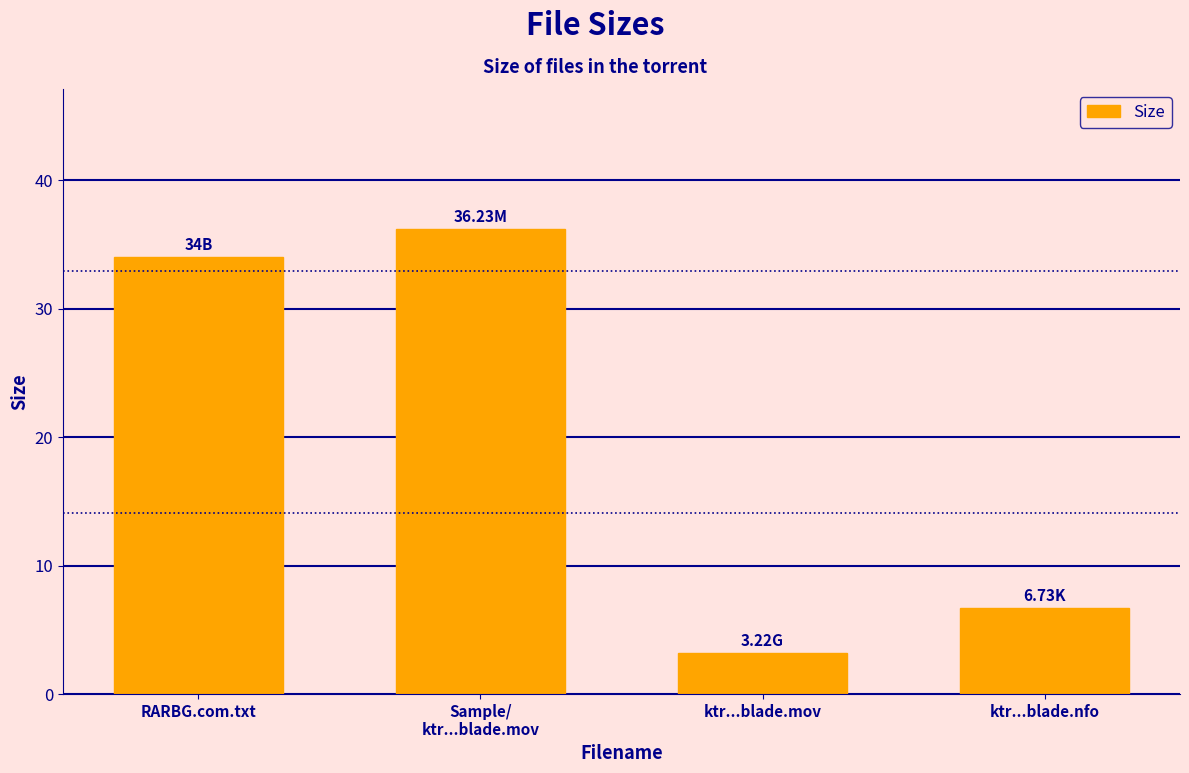

Reading left to right, list all the values displayed in this chart.

34.0	36.2	3.2	6.7